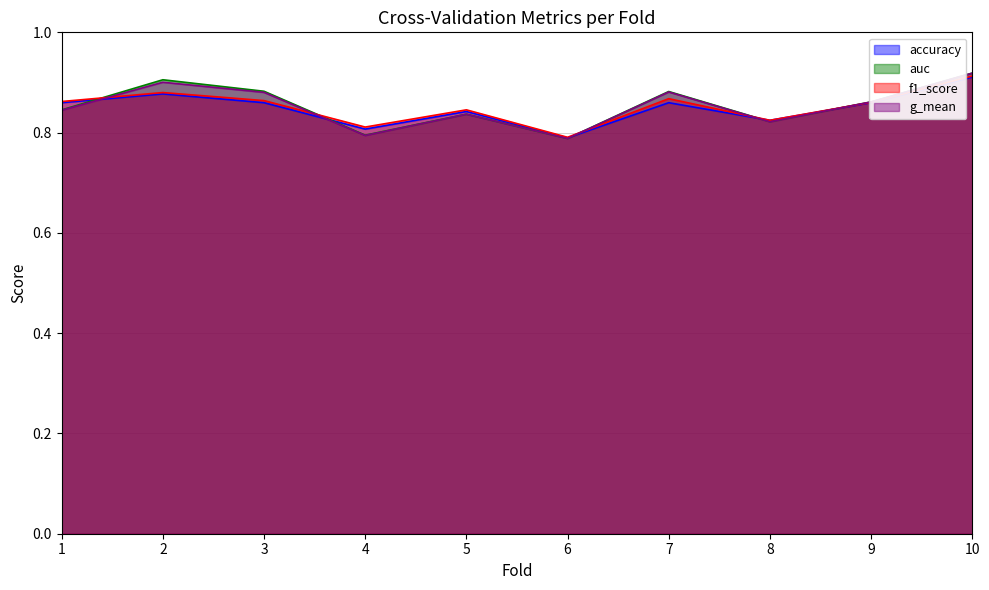

In f1_score, how many points are higher than both neighbors (excluding endpoints)?

3